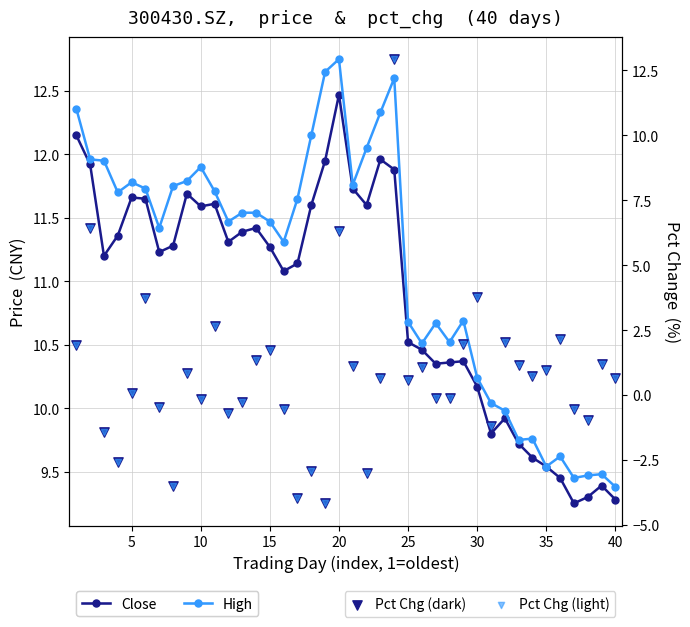

Which series reaches the minimum Y coordinate?

Pct Chg (dark)